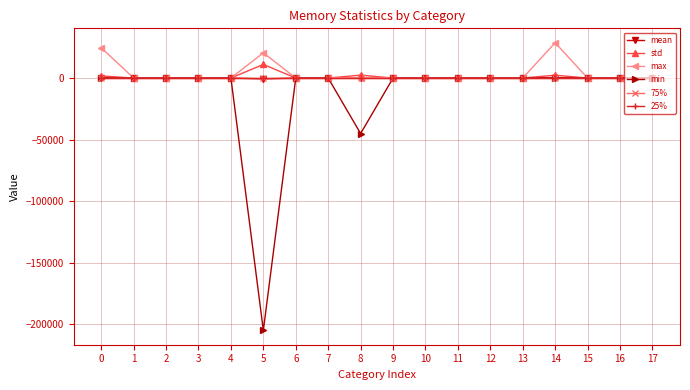

True or false: 75% and std intersect in this chart.

False